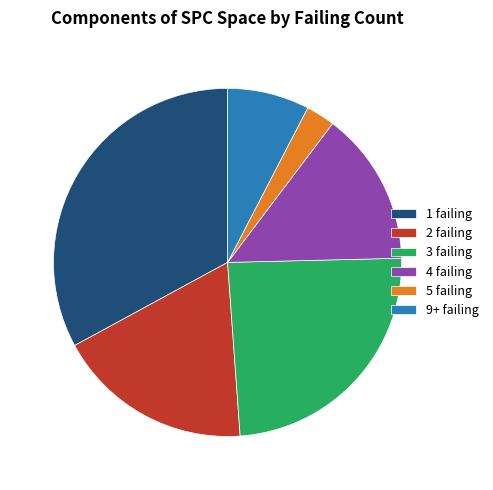

How many segments does this pie chart have?

6